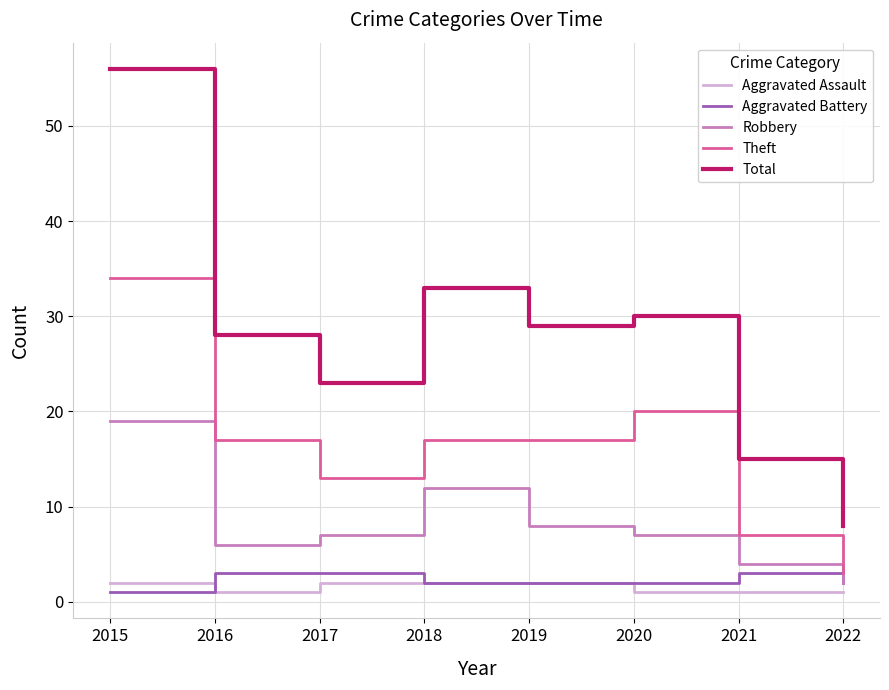

What is the difference between the maximum and minimum values in the Theft series?

31